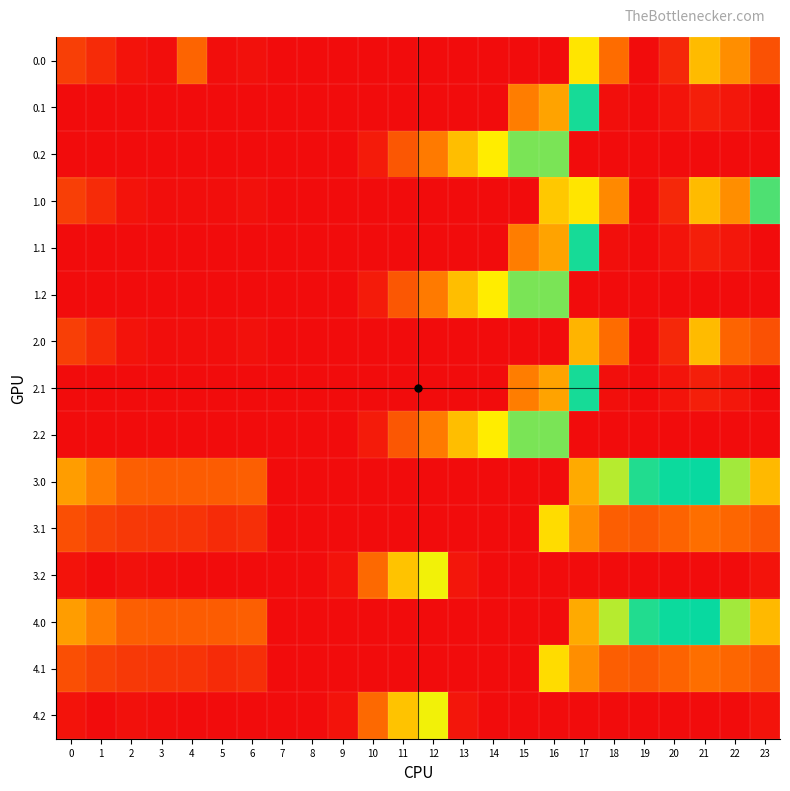

Reading right to left, extract all data points from this chart.

0.0: 23=111.3	22=192.3	21=238.4	20=629.9	19=649.2	18=586.7	17=494.8	16=0.0	15=0.0	14=0.0	13=0.0	12=0.0	11=0.0	10=0.0	9=0.0	8=0.0	7=0.0	6=8.0	5=3.8	4=140.8	3=4.4	2=10.3	1=49.5	0=82.0
0.1: 23=0.0	22=19.9	21=32.4	20=14.5	19=0.2	18=5.4	17=351.2	16=547.3	15=173.1	14=0.0	13=0.0	12=0.0	11=0.0	10=0.0	9=0.0	8=0.0	7=0.0	6=0.0	5=0.0	4=0.0	3=0.0	2=0.0	1=0.0	0=0.0
0.2: 23=0.0	22=0.0	21=0.0	20=0.0	19=0.0	18=0.0	17=0.0	16=326.6	15=325.8	14=287.4	13=240.4	12=171.2	11=120.6	10=23.5	9=0.0	8=0.0	7=0.0	6=0.0	5=0.0	4=0.0	3=0.0	2=0.0	1=0.0	0=0.0
1.0: 23=396.4	22=192.3	21=238.4	20=629.9	19=649.2	18=186.7	17=494.8	16=250.9	15=0.0	14=0.0	13=0.0	12=0.0	11=0.0	10=0.0	9=0.0	8=0.0	7=0.0	6=8.0	5=3.8	4=4.9	3=4.4	2=10.3	1=49.5	0=82.0
1.1: 23=0.0	22=19.9	21=32.4	20=14.5	19=0.2	18=5.4	17=351.2	16=547.3	15=173.1	14=0.0	13=0.0	12=0.0	11=0.0	10=0.0	9=0.0	8=0.0	7=0.0	6=0.0	5=0.0	4=0.0	3=0.0	2=0.0	1=0.0	0=0.0
1.2: 23=0.0	22=0.0	21=0.0	20=0.0	19=0.0	18=0.0	17=0.0	16=326.6	15=325.8	14=287.4	13=240.4	12=171.2	11=120.6	10=23.5	9=0.0	8=0.0	7=0.0	6=0.0	5=0.0	4=0.0	3=0.0	2=0.0	1=0.0	0=0.0
2.0: 23=111.3	22=592.3	21=238.4	20=629.9	19=649.2	18=586.7	17=230.8	16=0.0	15=0.0	14=0.0	13=0.0	12=0.0	11=0.0	10=0.0	9=0.0	8=0.0	7=0.0	6=8.0	5=3.8	4=4.9	3=4.4	2=10.3	1=49.5	0=82.0
2.1: 23=0.0	22=19.9	21=32.4	20=14.5	19=0.2	18=5.4	17=351.2	16=547.3	15=173.1	14=0.0	13=0.0	12=0.0	11=0.0	10=0.0	9=0.0	8=0.0	7=0.0	6=0.0	5=0.0	4=0.0	3=0.0	2=0.0	1=0.0	0=0.0
2.2: 23=0.0	22=0.0	21=0.0	20=0.0	19=0.0	18=0.0	17=0.0	16=326.6	15=325.8	14=287.4	13=240.4	12=171.2	11=120.6	10=23.5	9=0.0	8=0.0	7=0.0	6=0.0	5=0.0	4=0.0	3=0.0	2=0.0	1=0.0	0=0.0
3.0: 23=235.3	22=316.3	21=362.4	20=353.9	19=373.2	18=310.7	17=218.8	16=0.0	15=0.0	14=0.0	13=0.0	12=0.0	11=0.0	10=0.0	9=0.0	8=0.0	7=0.0	6=132.0	5=127.8	4=128.9	3=128.4	2=134.3	1=173.5	0=206.0
3.1: 23=123.4	22=143.9	21=156.4	20=138.5	19=124.2	18=129.4	17=190.6	16=271.3	15=0.0	14=0.0	13=0.0	12=0.0	11=0.0	10=0.0	9=0.0	8=0.0	7=0.0	6=56.2	5=49.7	4=63.6	3=66.7	2=71.9	1=85.1	0=108.6
3.2: 23=11.5	22=0.0	21=0.0	20=0.0	19=0.0	18=0.0	17=0.0	16=0.0	15=0.0	14=0.0	13=16.9	12=295.2	11=244.6	10=147.5	9=12.5	8=0.0	7=0.0	6=0.0	5=0.0	4=0.0	3=5.0	2=9.5	1=0.0	0=11.1
4.0: 23=235.3	22=316.3	21=362.4	20=353.9	19=373.2	18=310.7	17=218.8	16=0.0	15=0.0	14=0.0	13=0.0	12=0.0	11=0.0	10=0.0	9=0.0	8=0.0	7=0.0	6=132.0	5=127.8	4=128.9	3=128.4	2=134.3	1=173.5	0=206.0
4.1: 23=123.4	22=143.9	21=156.4	20=138.5	19=124.2	18=129.4	17=190.6	16=271.3	15=0.0	14=0.0	13=0.0	12=0.0	11=0.0	10=0.0	9=0.0	8=0.0	7=0.0	6=56.2	5=49.7	4=63.6	3=66.7	2=71.9	1=85.1	0=108.6
4.2: 23=11.5	22=0.0	21=0.0	20=0.0	19=0.0	18=0.0	17=0.0	16=0.0	15=0.0	14=0.0	13=16.9	12=295.2	11=244.6	10=147.5	9=12.5	8=0.0	7=0.0	6=0.0	5=0.0	4=0.0	3=5.0	2=9.5	1=0.0	0=11.1